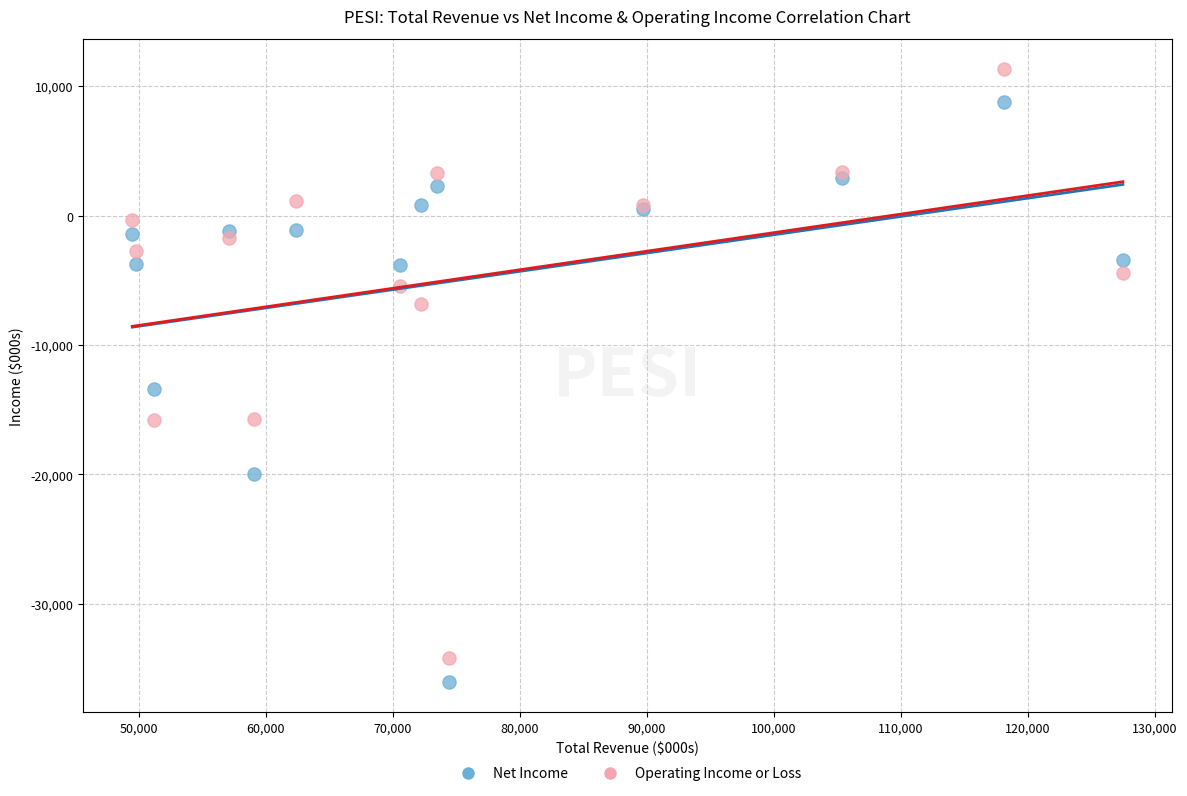

What is the X range (max minus min) for the scatter plot?

78000